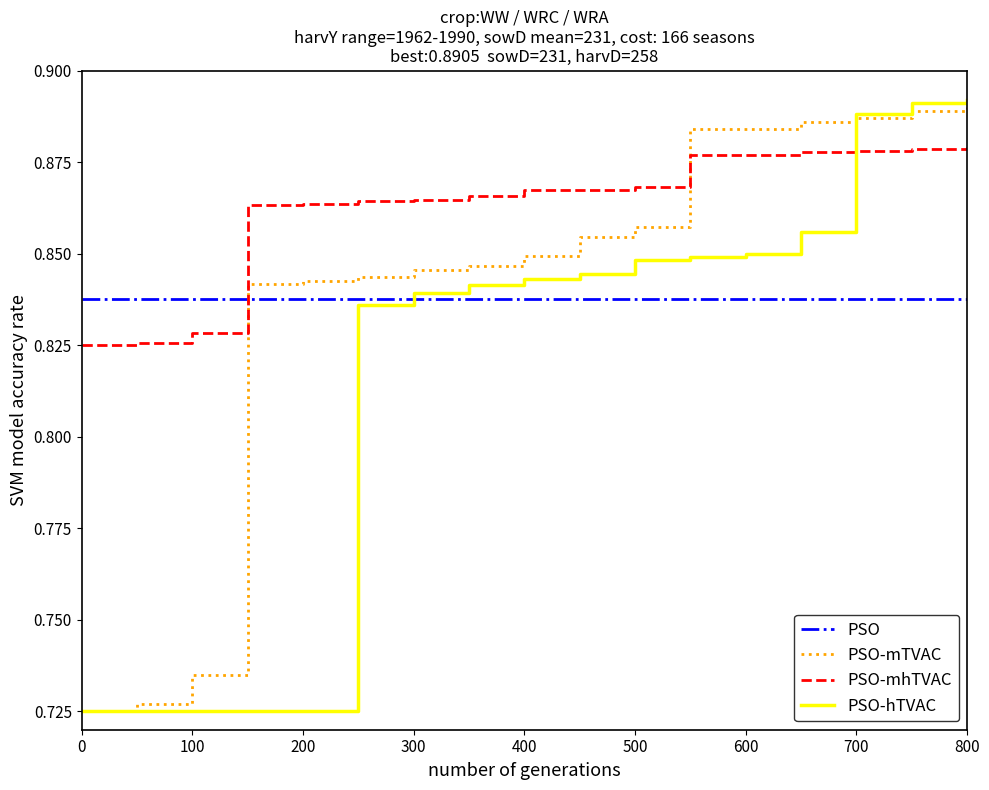

After their last crossing, which series has the higher values: PSO-hTVAC or PSO-mhTVAC?

PSO-hTVAC